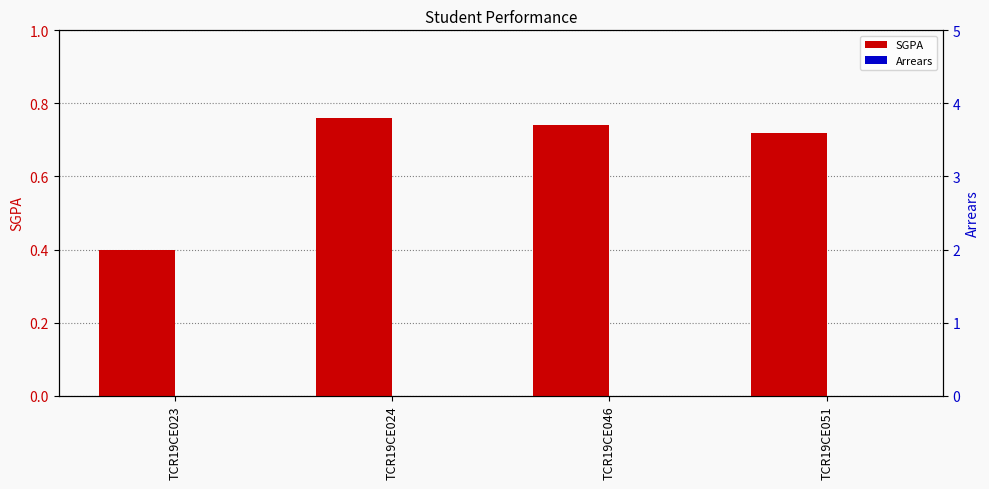

How many categories are shown in the chart?

4